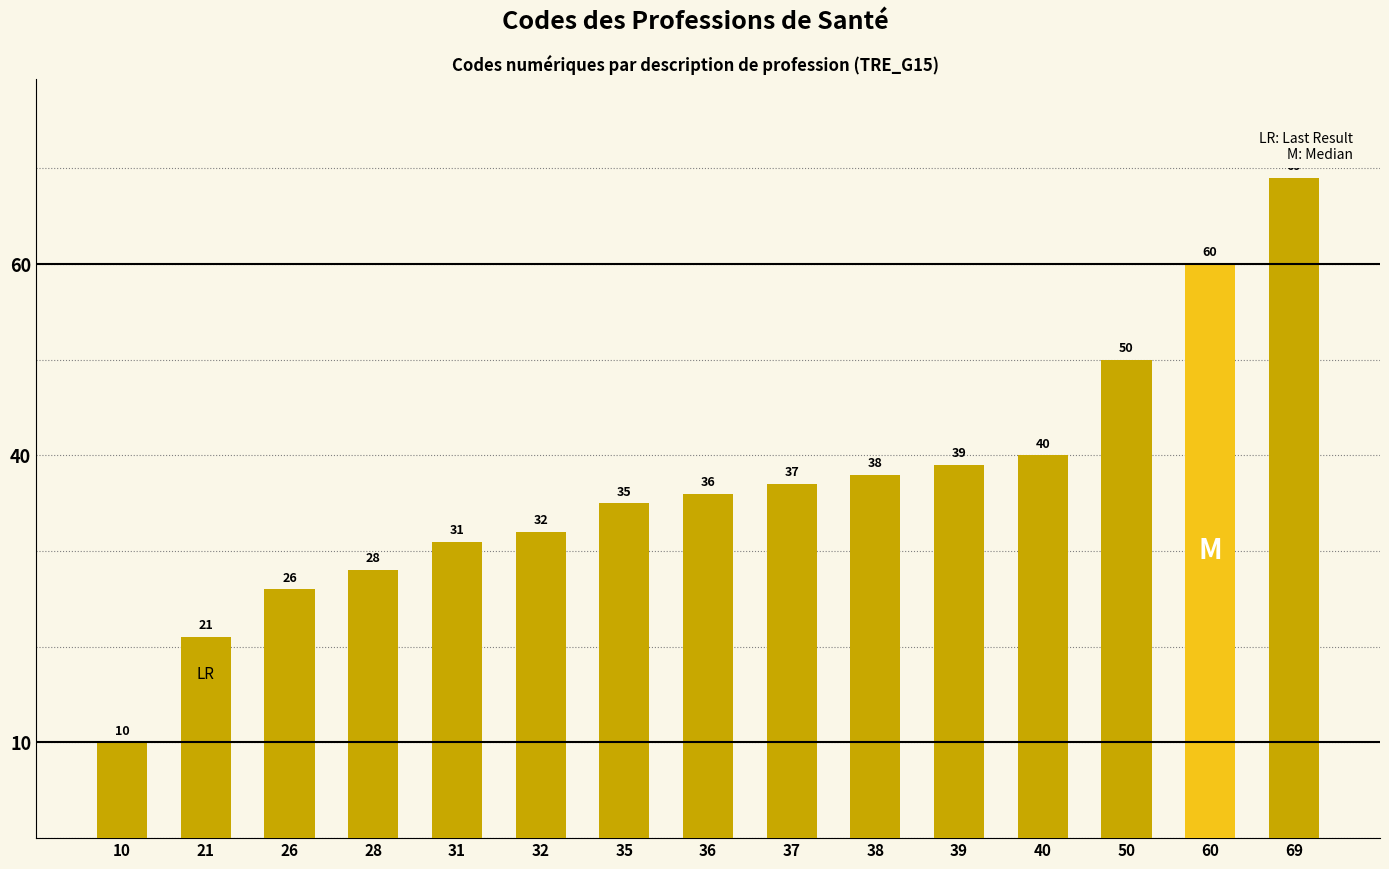

Approximately how many times larger is the value at 60 compared to 39?

1.5